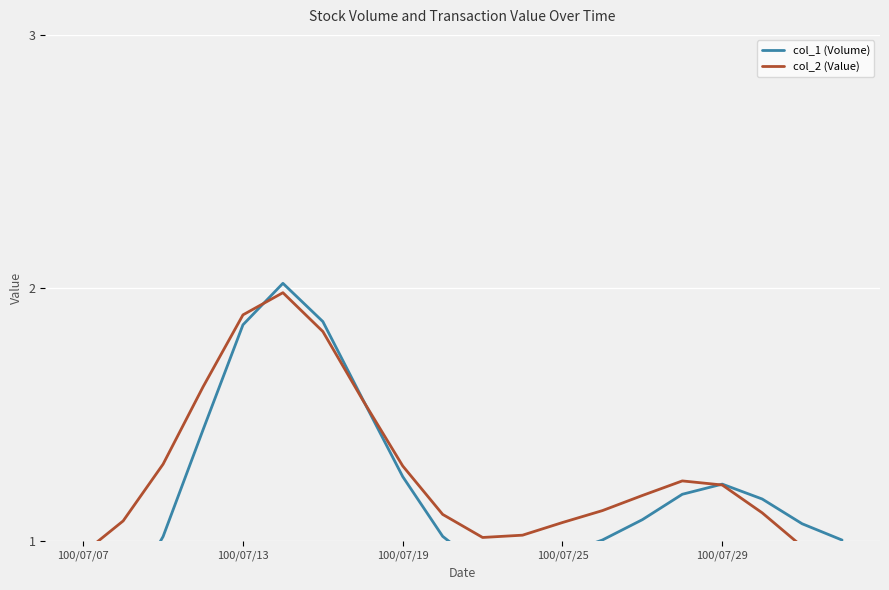

Rank the series at 15 from highest to lowest value.

col_2 (Value), col_1 (Volume)